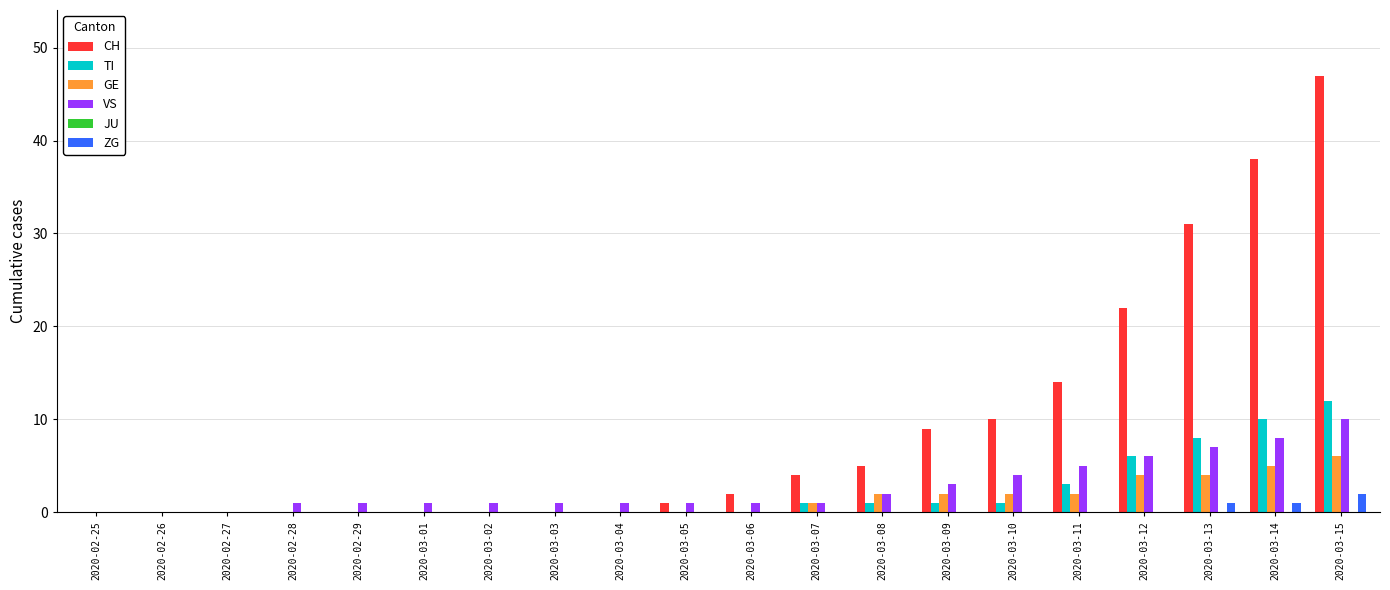

Which series has the widest spread of values?

CH